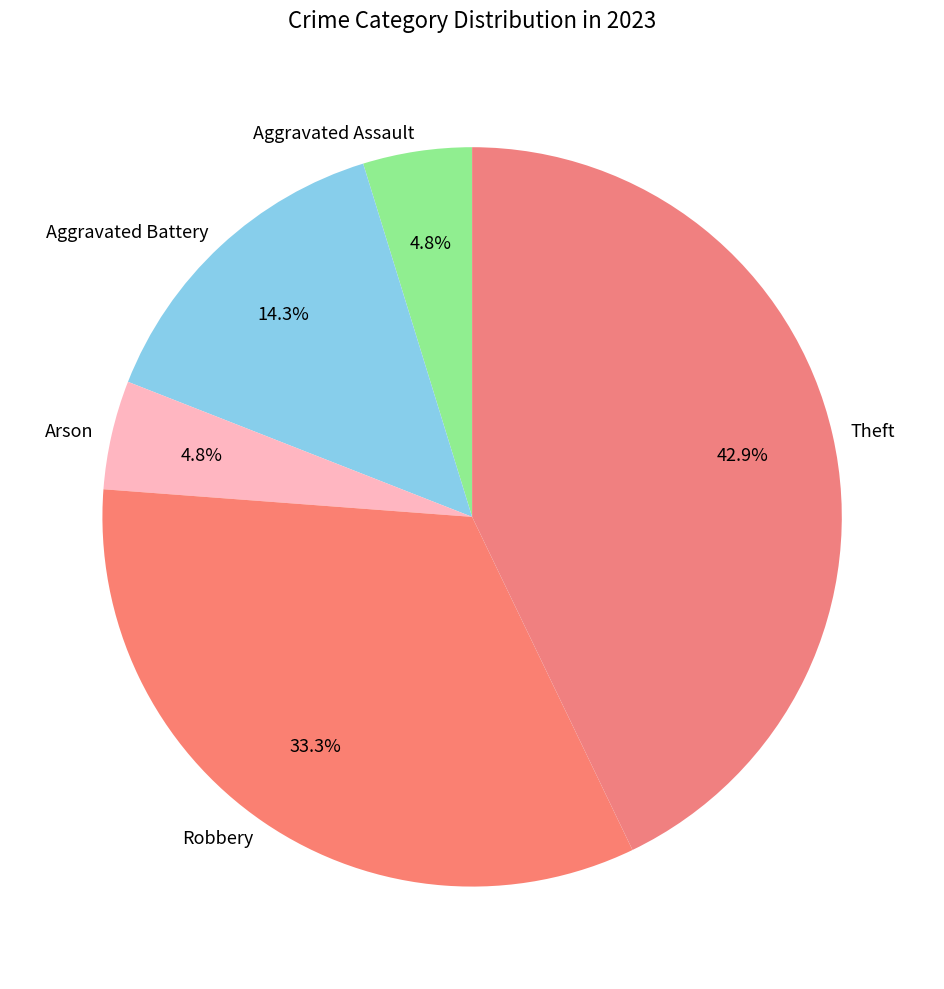

Which slice is the largest?

Theft